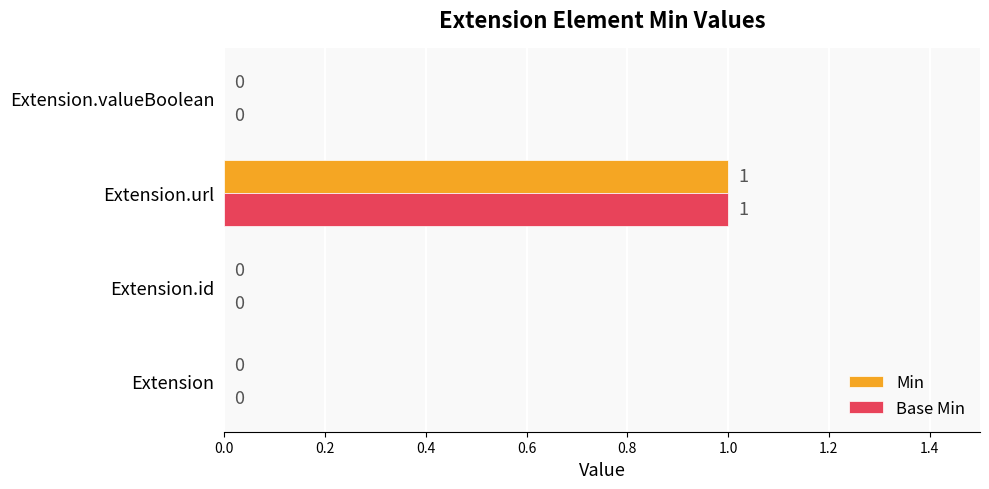

At which category is the sum across all series the highest?

Extension.url